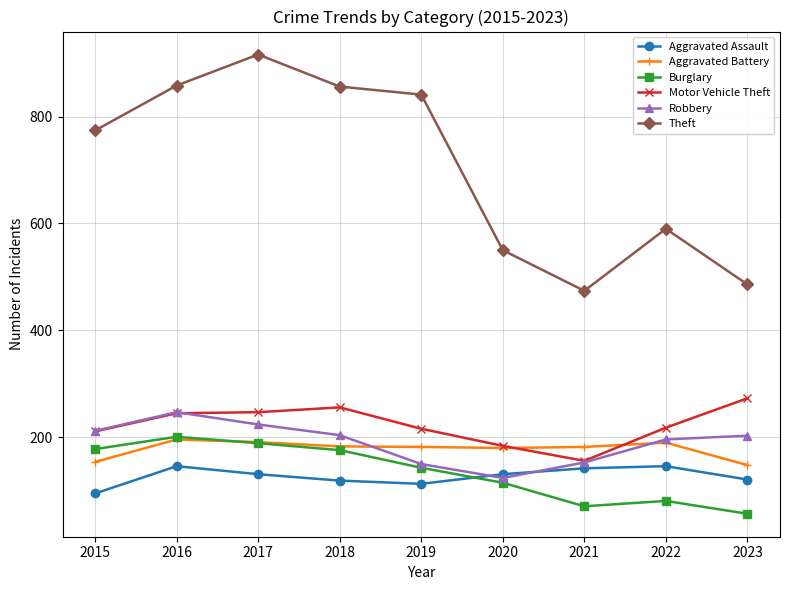

The value of Burglary at 2018 is 176. True or false?

True